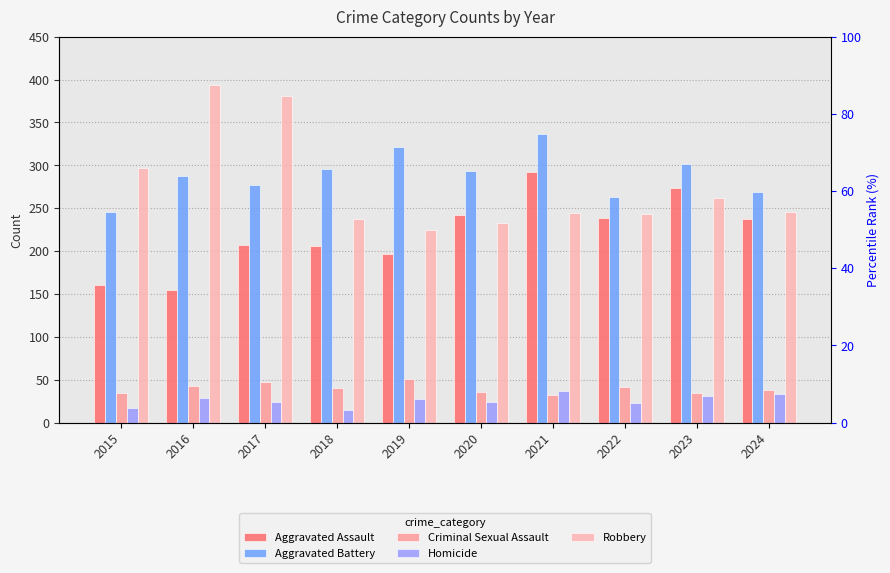

Which label corresponds to the largest value in the chart?

2016